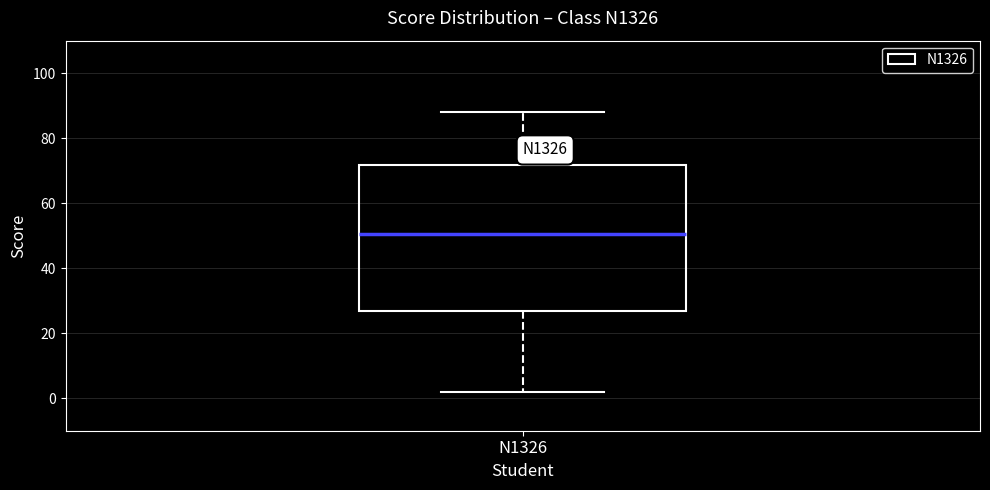

Transcribe this box plot: give where the median line is, the range the box spans, and where the two whiskers end, as read against the y-axis. The values are not printed on the chart, so give them approximately, as read against the axis.

median 50, box 26 to 72, whiskers 2 to 88